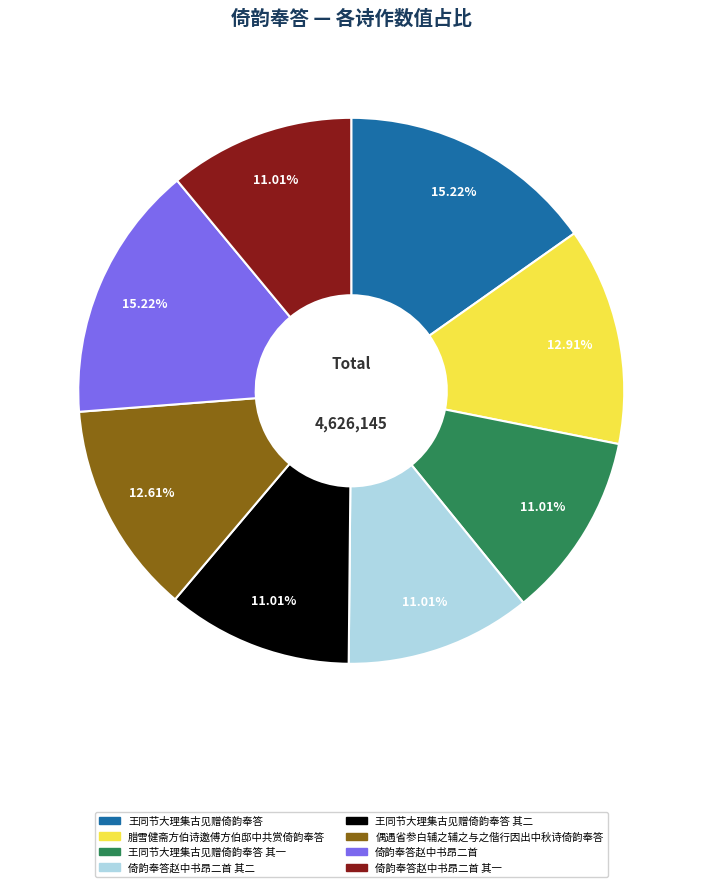

How many slices are in this pie chart?

8